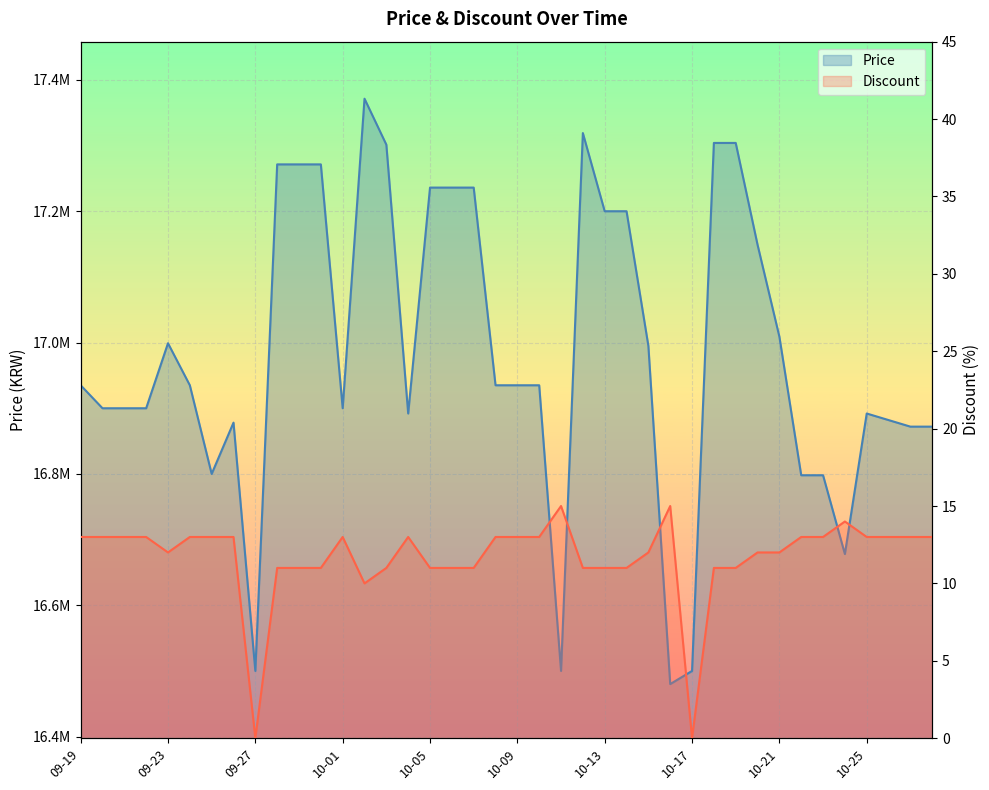

True or false: Discount has a value of 2 at 09-29.

False